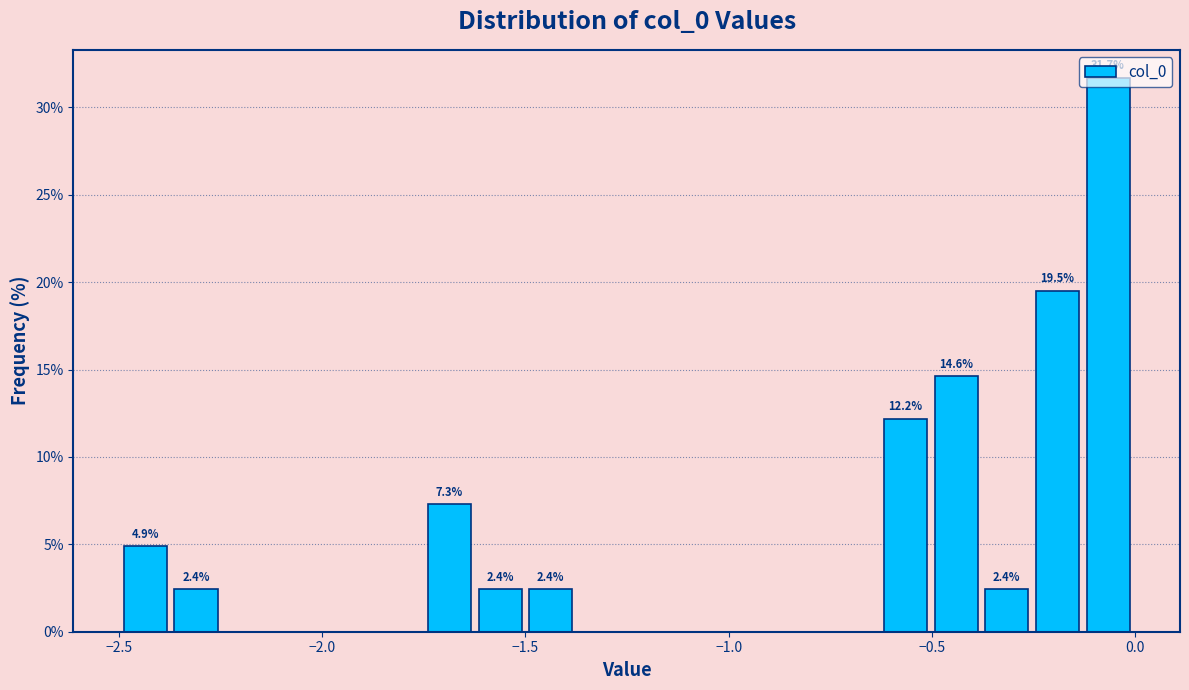

Read against the x-axis, roughly where is the centre of the tallest bar?

-0.05